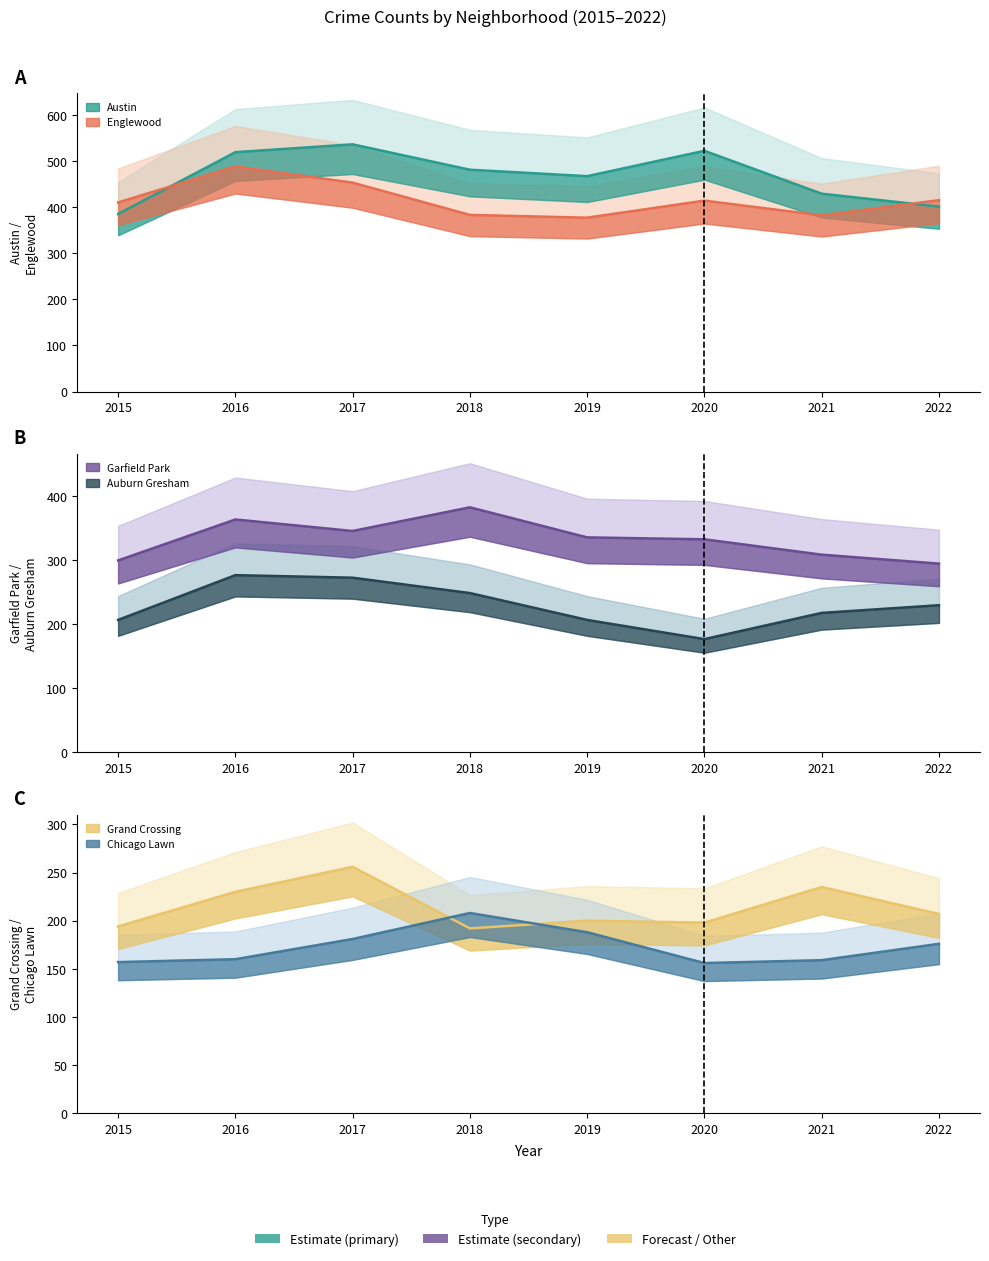

What is the difference between the maximum and minimum values in the Austin center series?

151